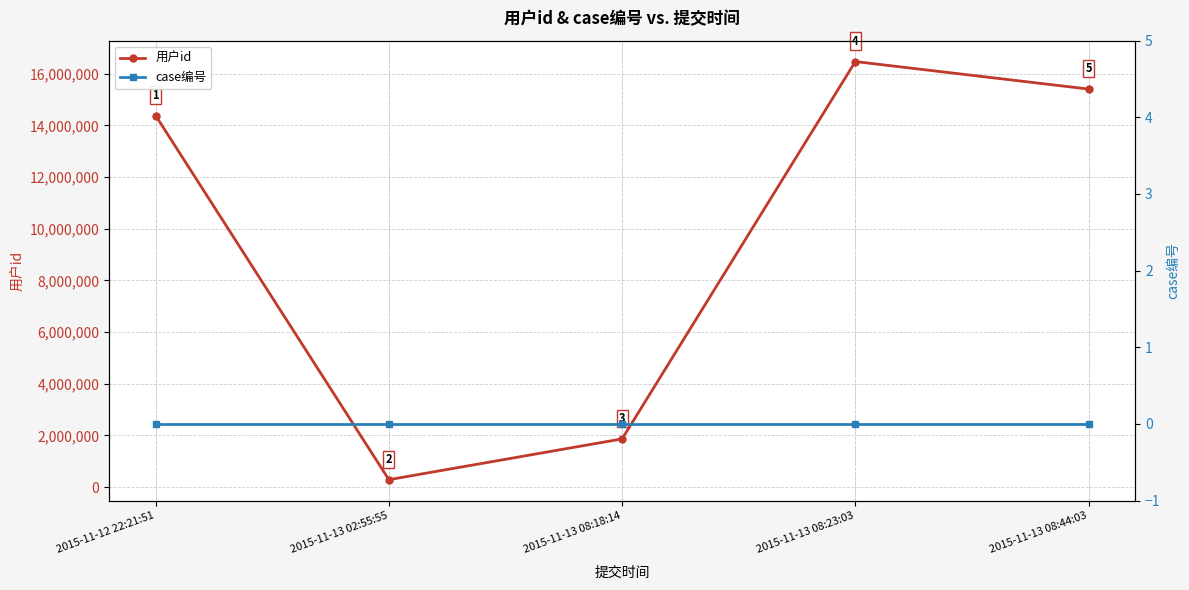

List the series in order of their overall mean, highest first.

用户id, case编号